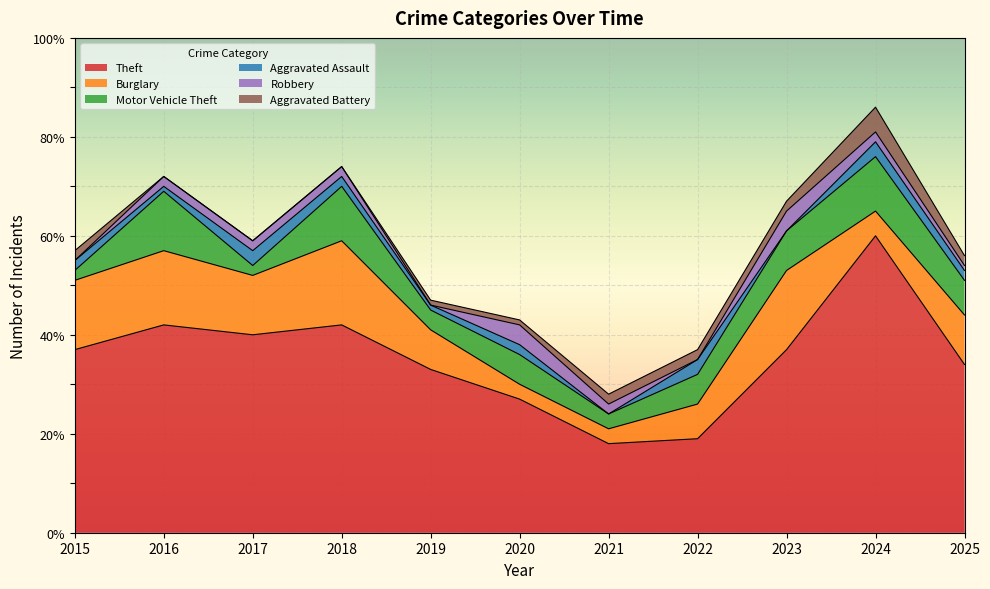

What are all the series names shown in the legend?

Theft, Burglary, Motor Vehicle Theft, Aggravated Assault, Robbery, Aggravated Battery